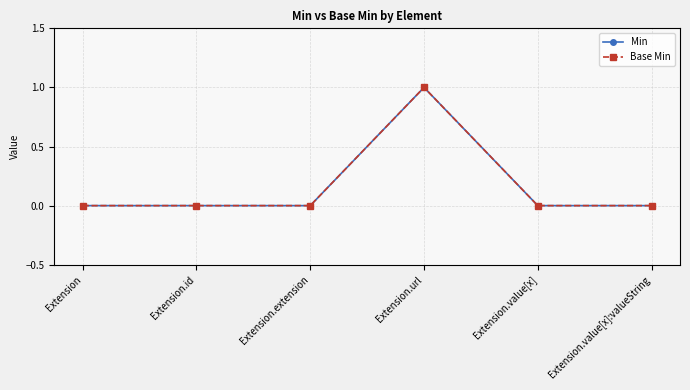

What is the difference between the maximum and minimum values in the Min series?

1